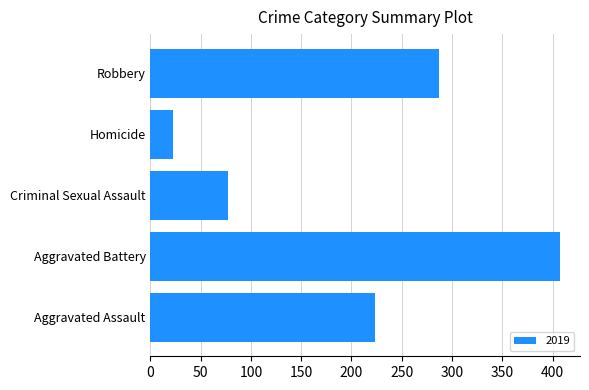

At which label is the value closest to 214?

Aggravated Assault